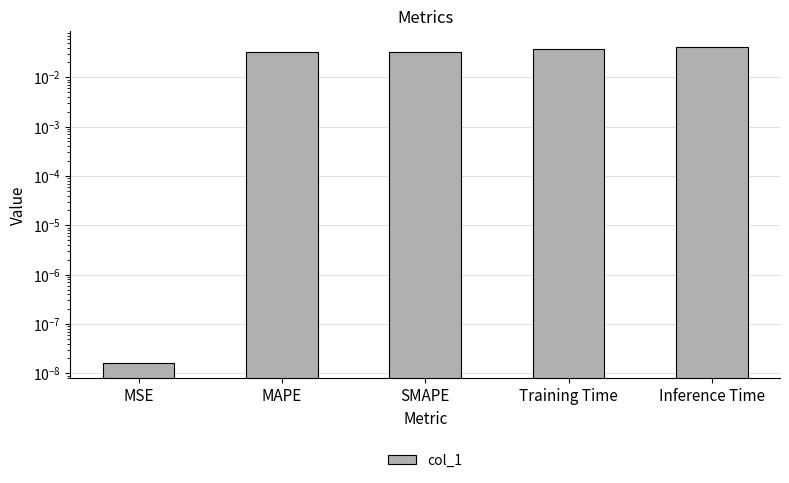

Rank the categories by value from lowest to highest.

MSE, SMAPE, MAPE, Training Time, Inference Time